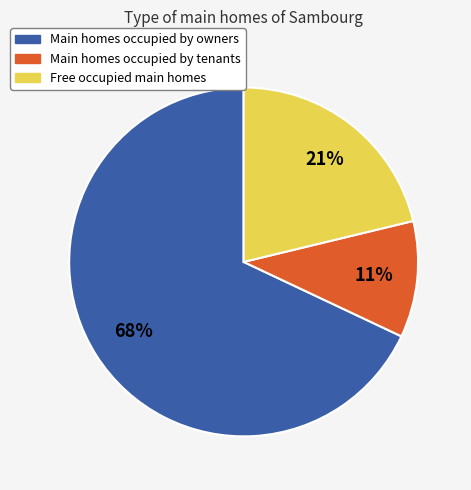

Is the sum of Main homes occupied by tenants and Free occupied main homes greater than half?

No